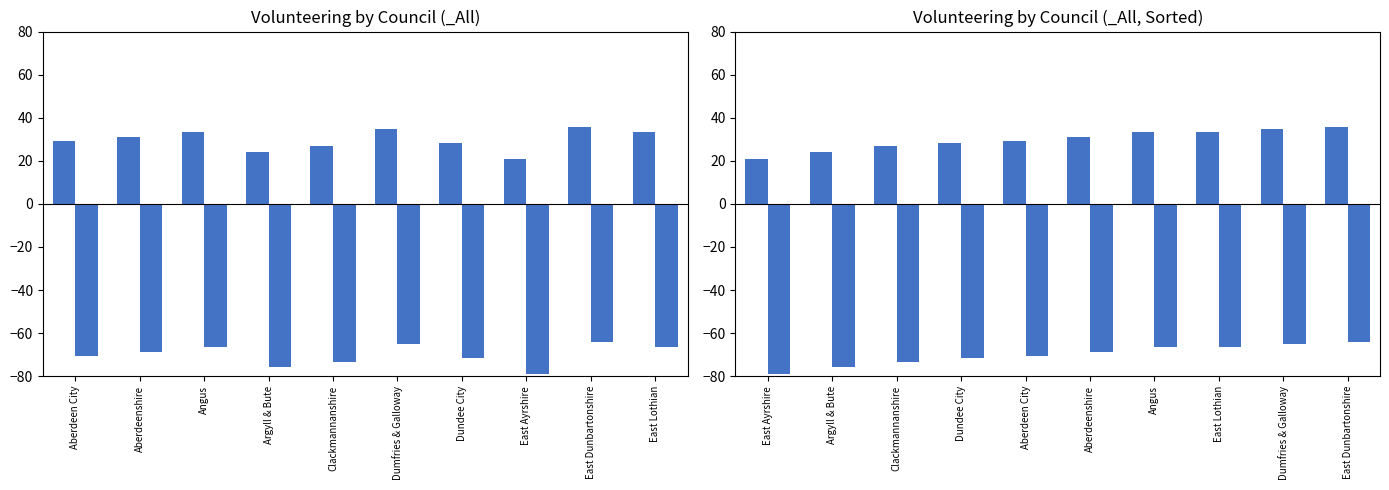

What is the value of the No bar at the 7th from the left?

-66.7